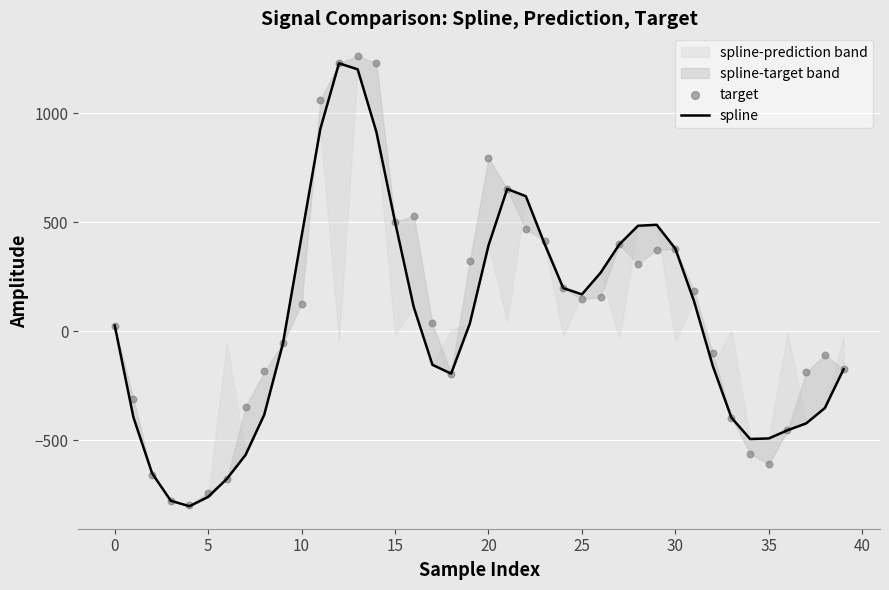

Which series has the widest spread of Y values?

target